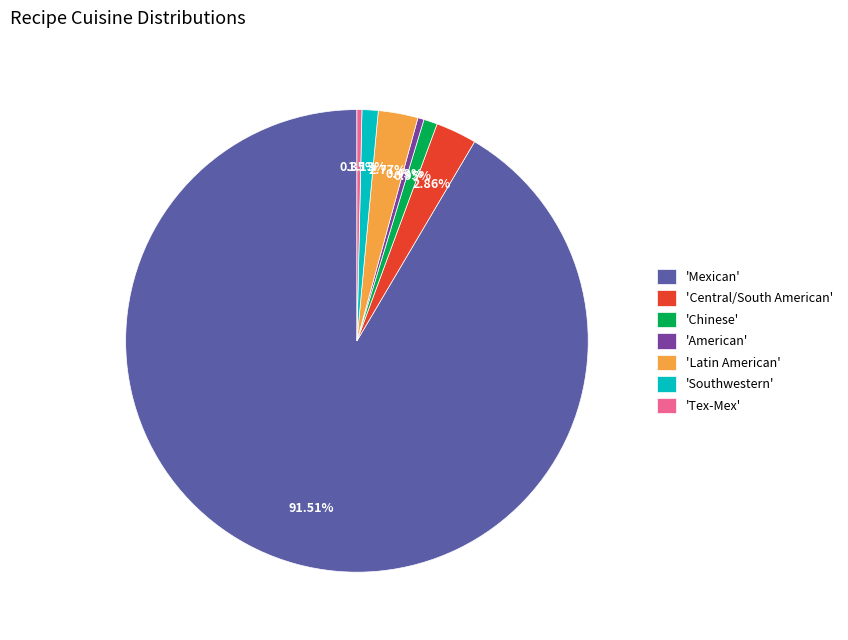

Do 'Tex-Mex' and 'Central/South American' together represent more than half of the pie?

No